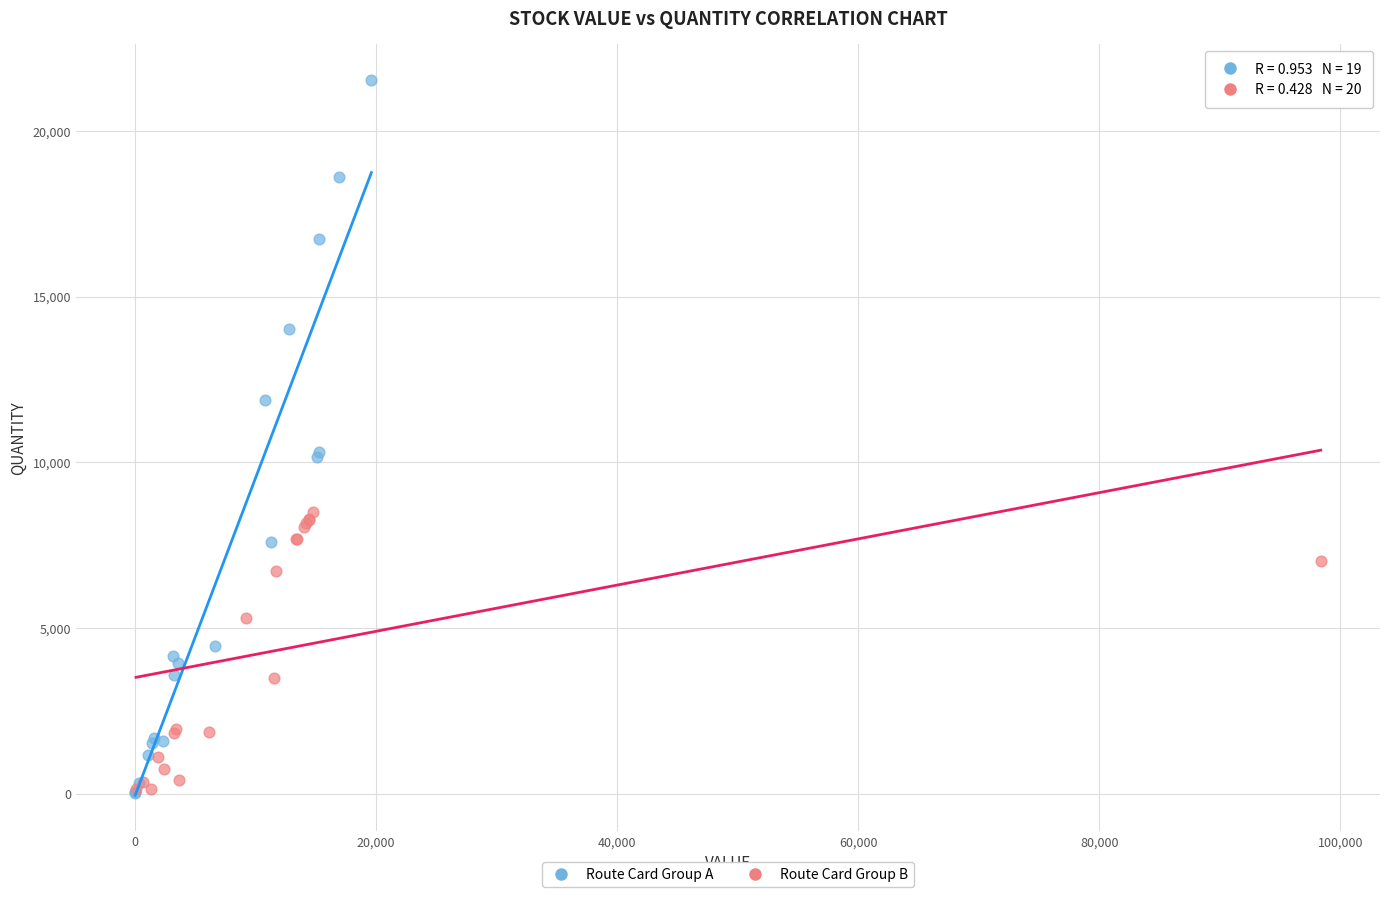

Which series reaches the maximum Y coordinate?

Route Card Group A